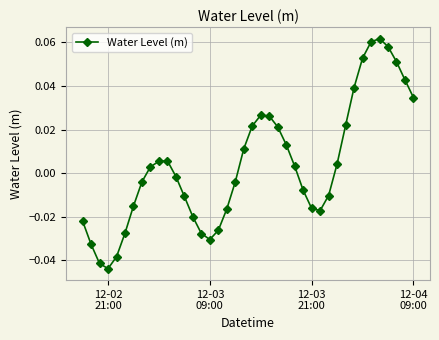

How many lines are shown in the chart?

1